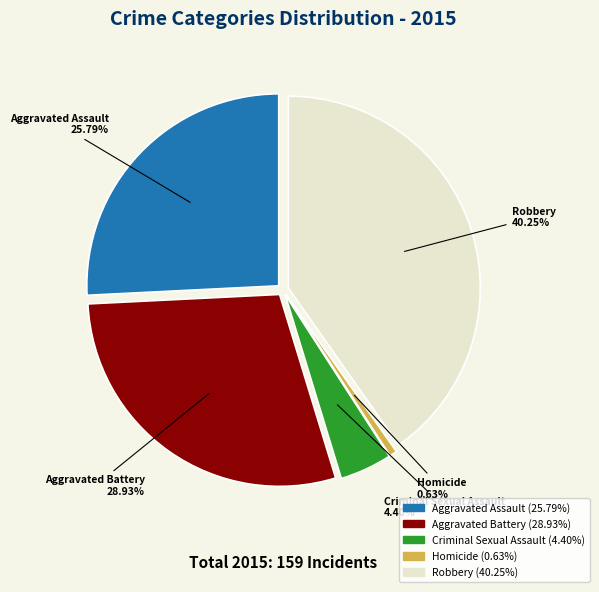

Is there any slice that represents more than half of the pie?

No